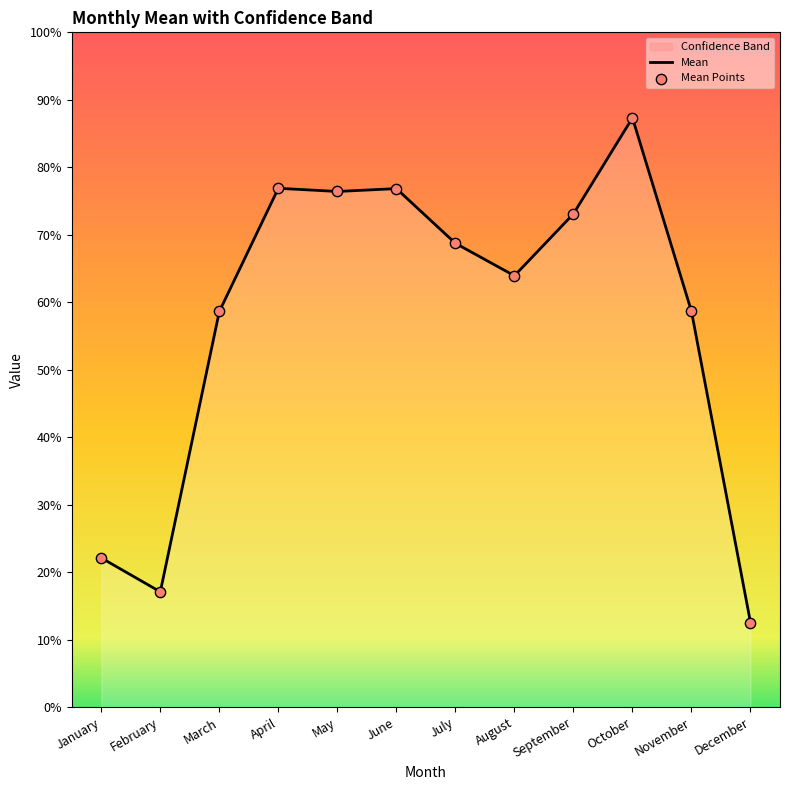

Which series has the largest Y range (max minus min)?

Mean